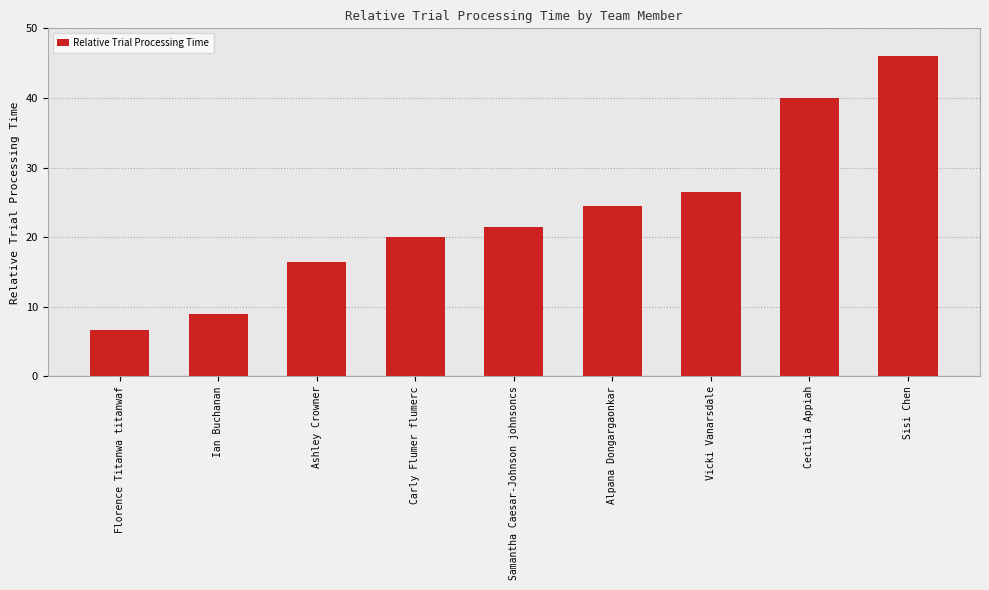

At which label does the data first exceed 21?

Samantha Caesar-Johnson johnsoncs